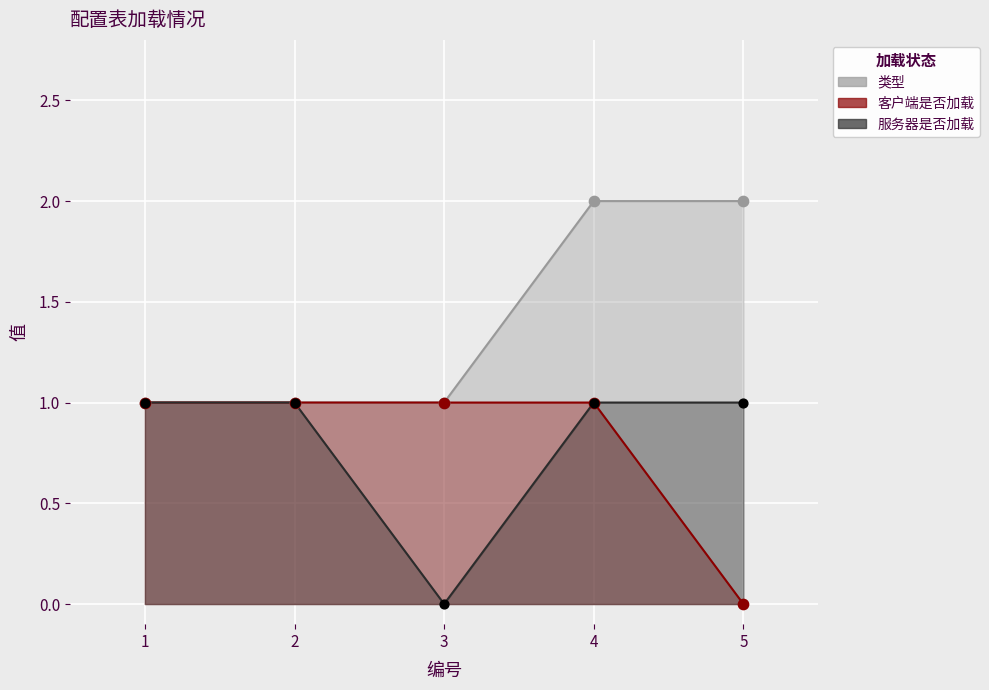

At how many categories does at least one series exceed 1?

2